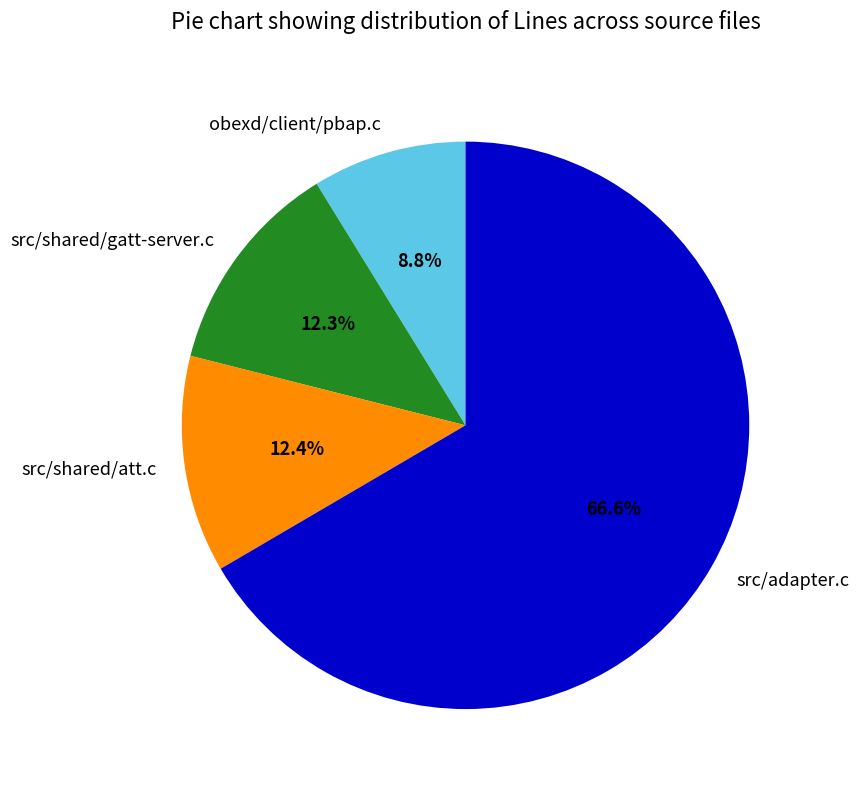

Combined, what portion of the pie is src/shared/gatt-server.c and obexd/client/pbap.c?

21.1%